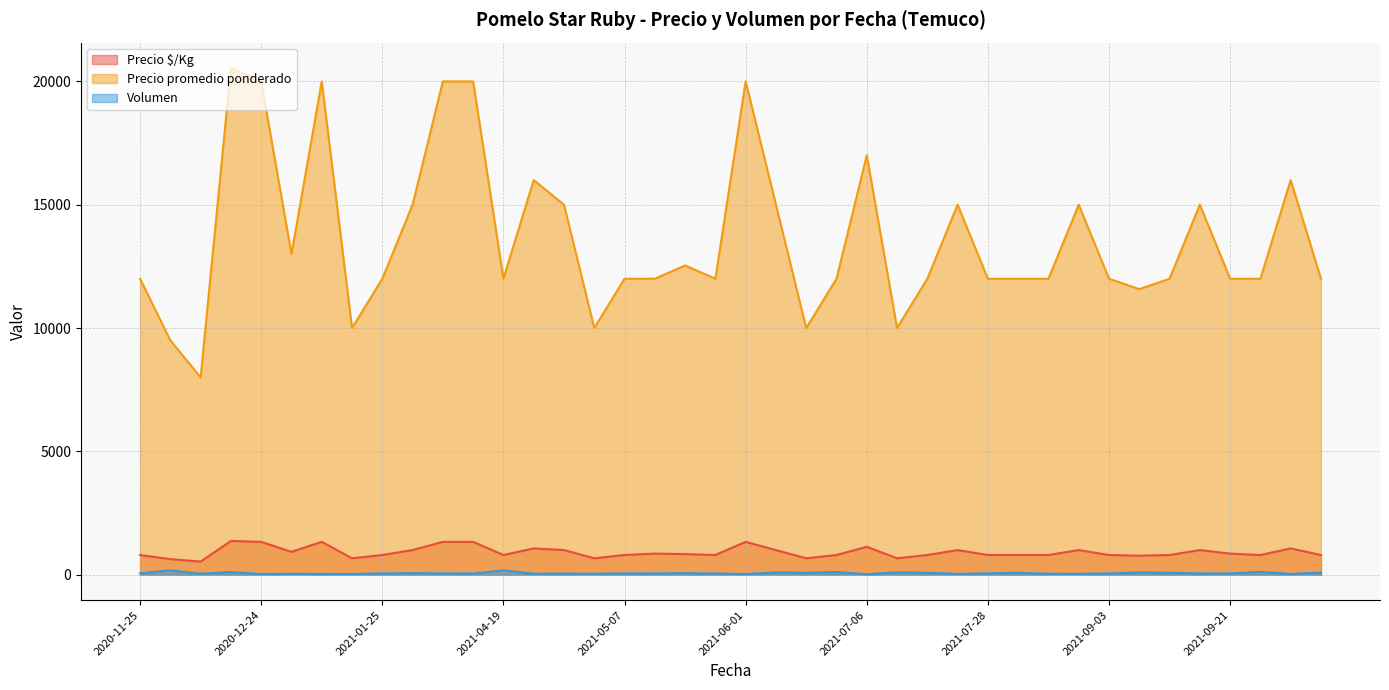

Does the chart have visible grid lines?

Yes